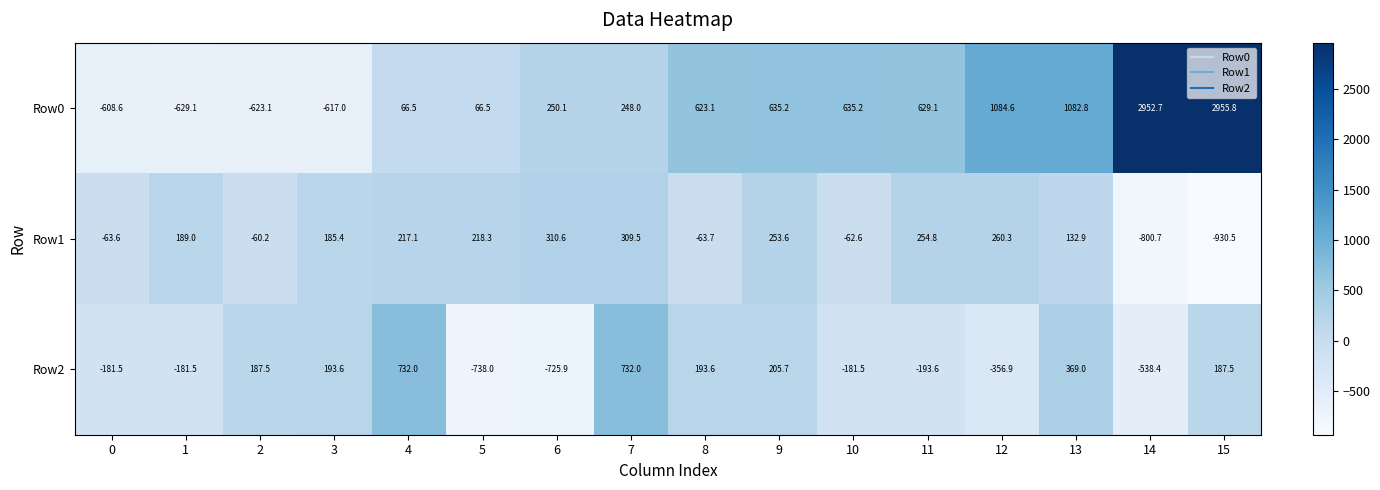

Rank the series by their maximum value, from lowest to highest.

Row1, Row2, Row0